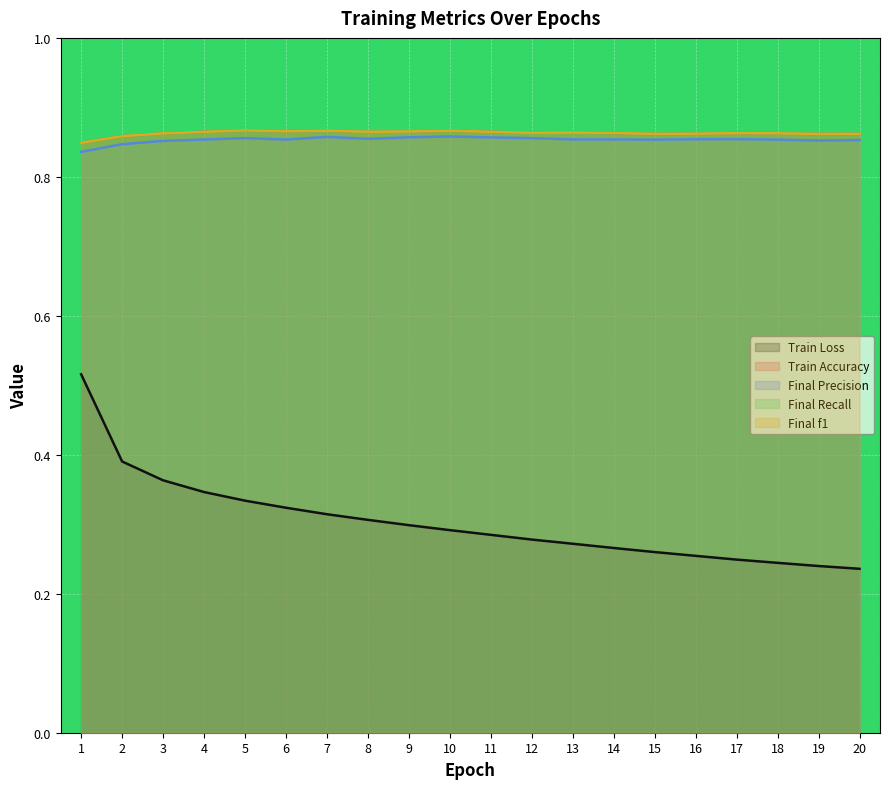

The value of Train Accuracy at 5 is 0.9. True or false?

True